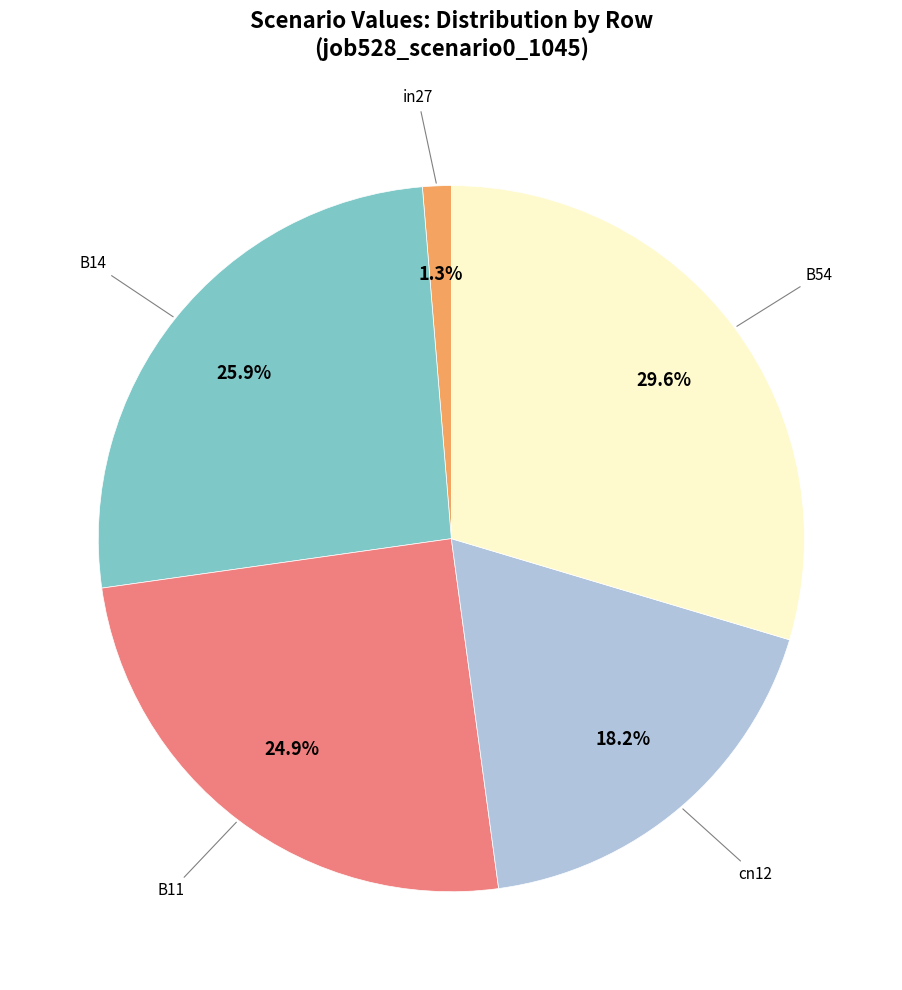

Is there any slice that represents more than half of the pie?

No